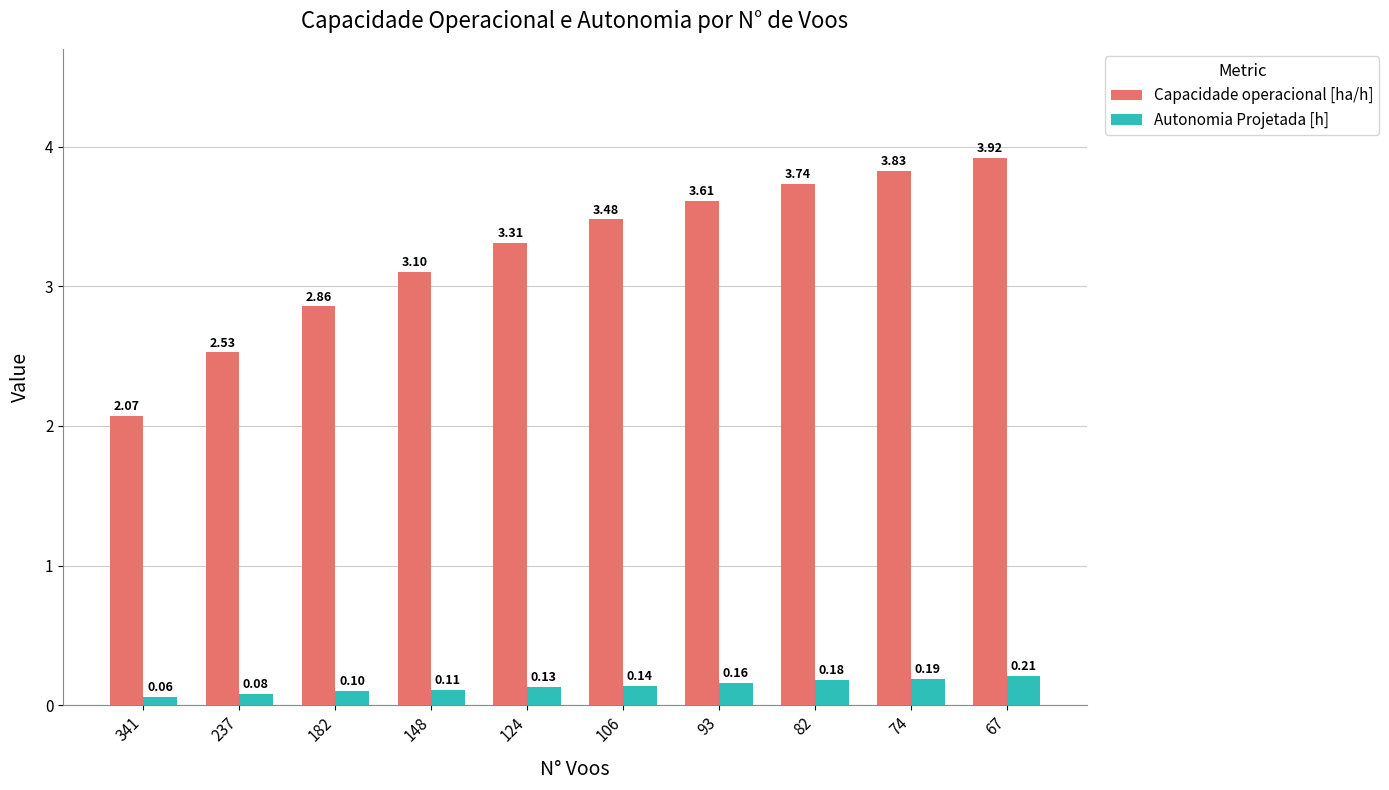

What is the minimum value shown in the chart?

0.1